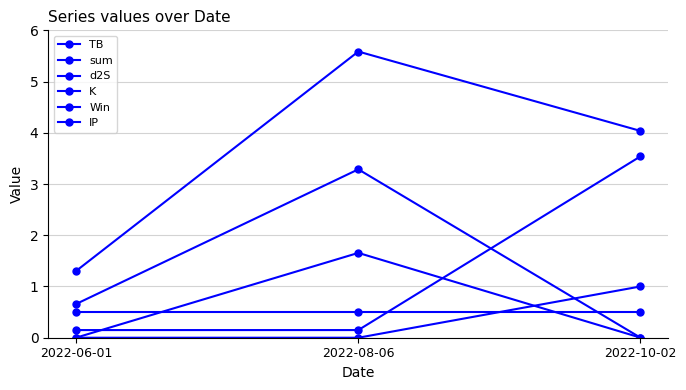

How many data points in sum are less than 4?

1